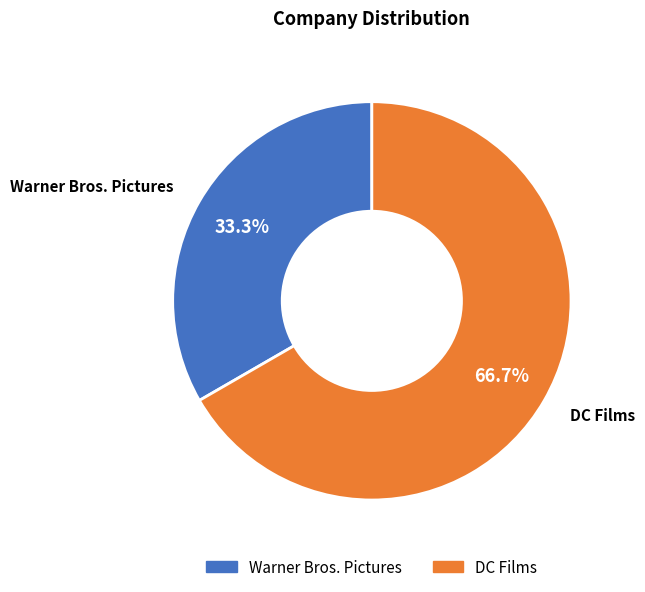

How many segments does this pie chart have?

2